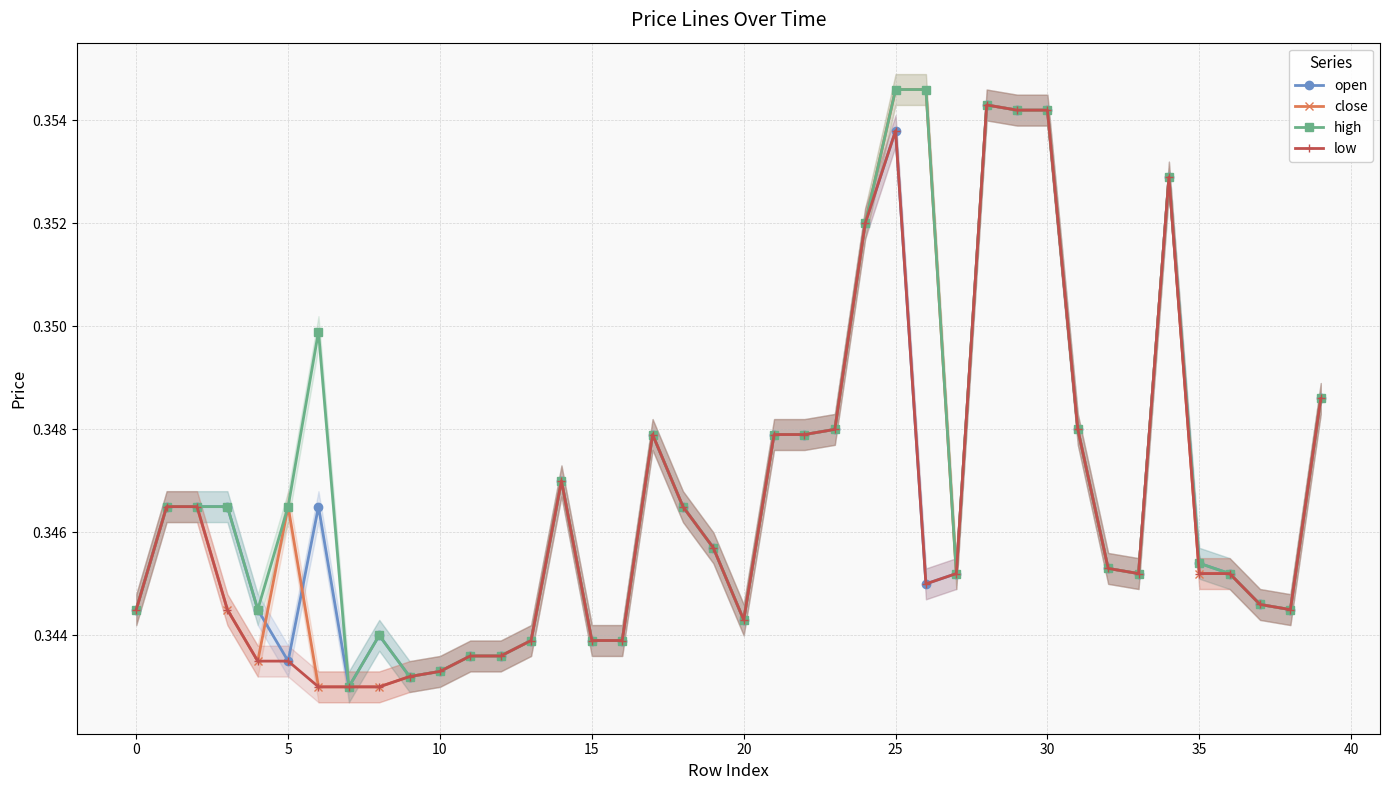

Between 27 and 39, which series saw the biggest shift?

open